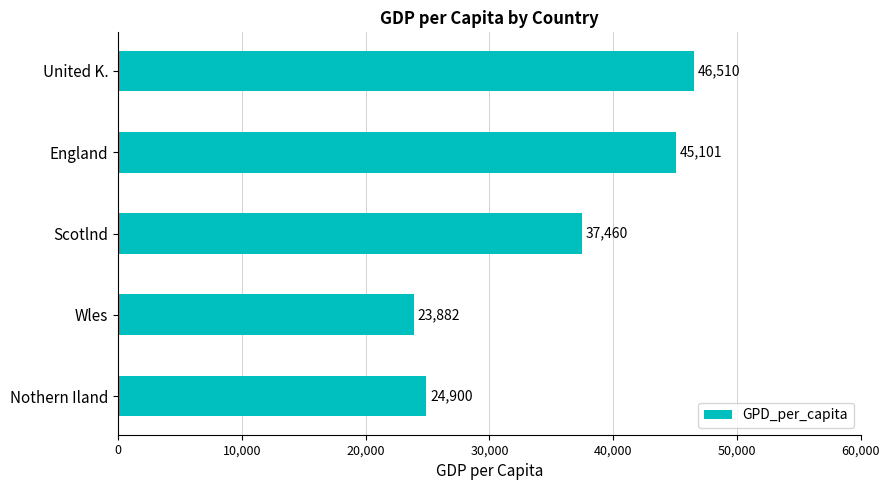

What is the sum of the values at Nothern Iland and England?

70001.0